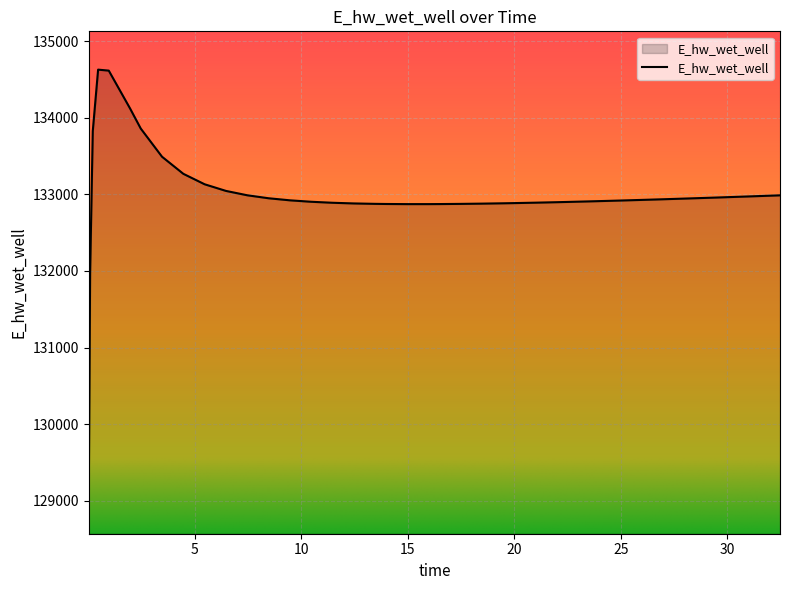

What is the greatest value displayed?

134628.0